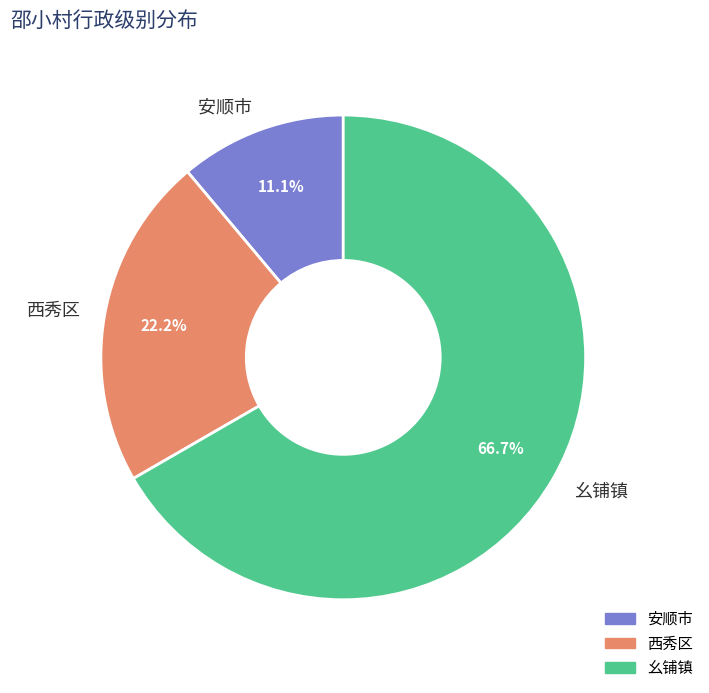

Approximately how many times larger is the value at 安顺市 compared to 幺铺镇?

0.2